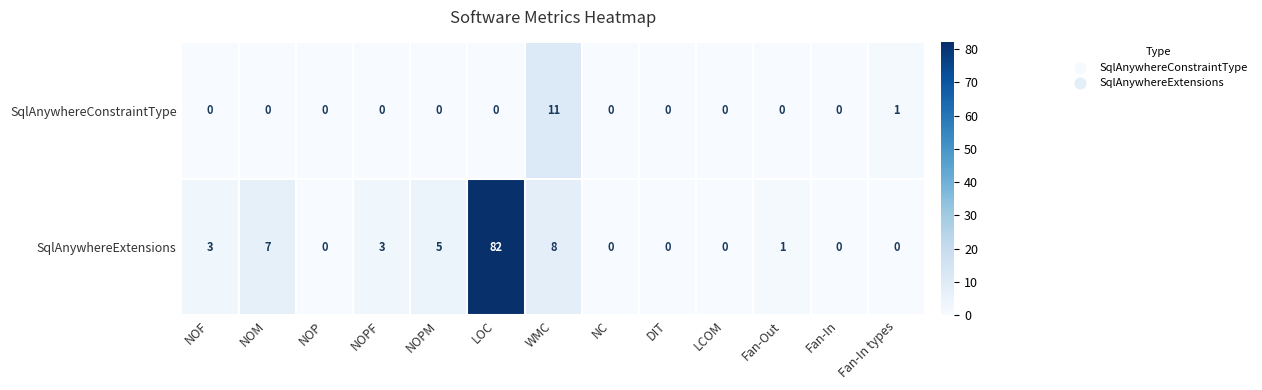

Which series has the largest total across all categories?

SqlAnywhereExtensions